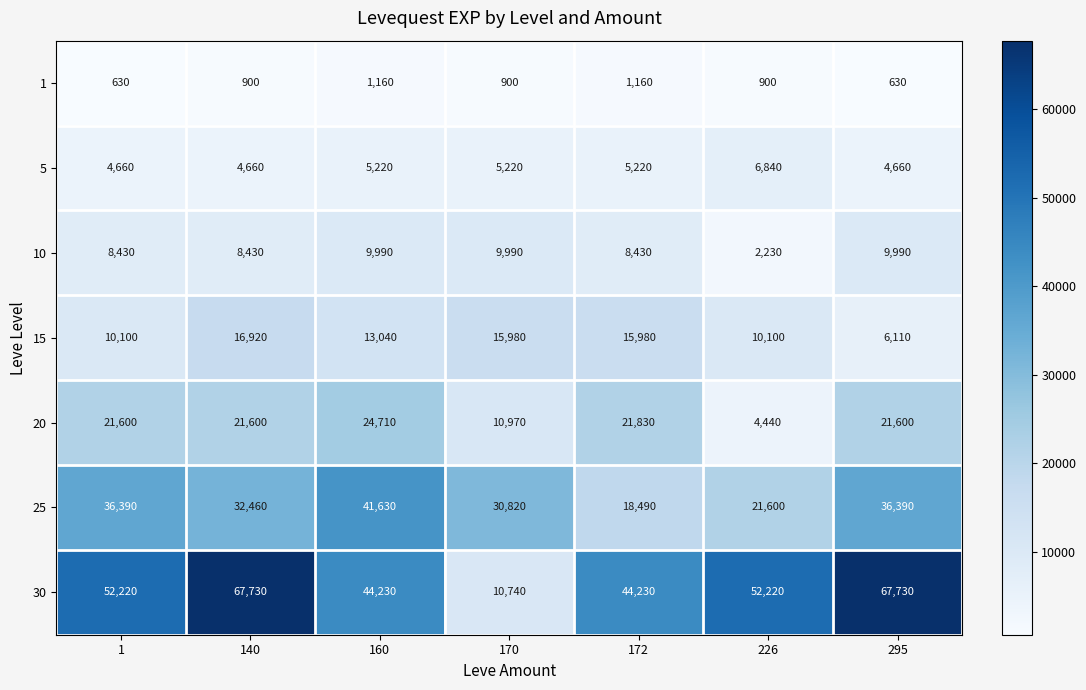

Count the 5 values in the range 4660 to 5220.

6